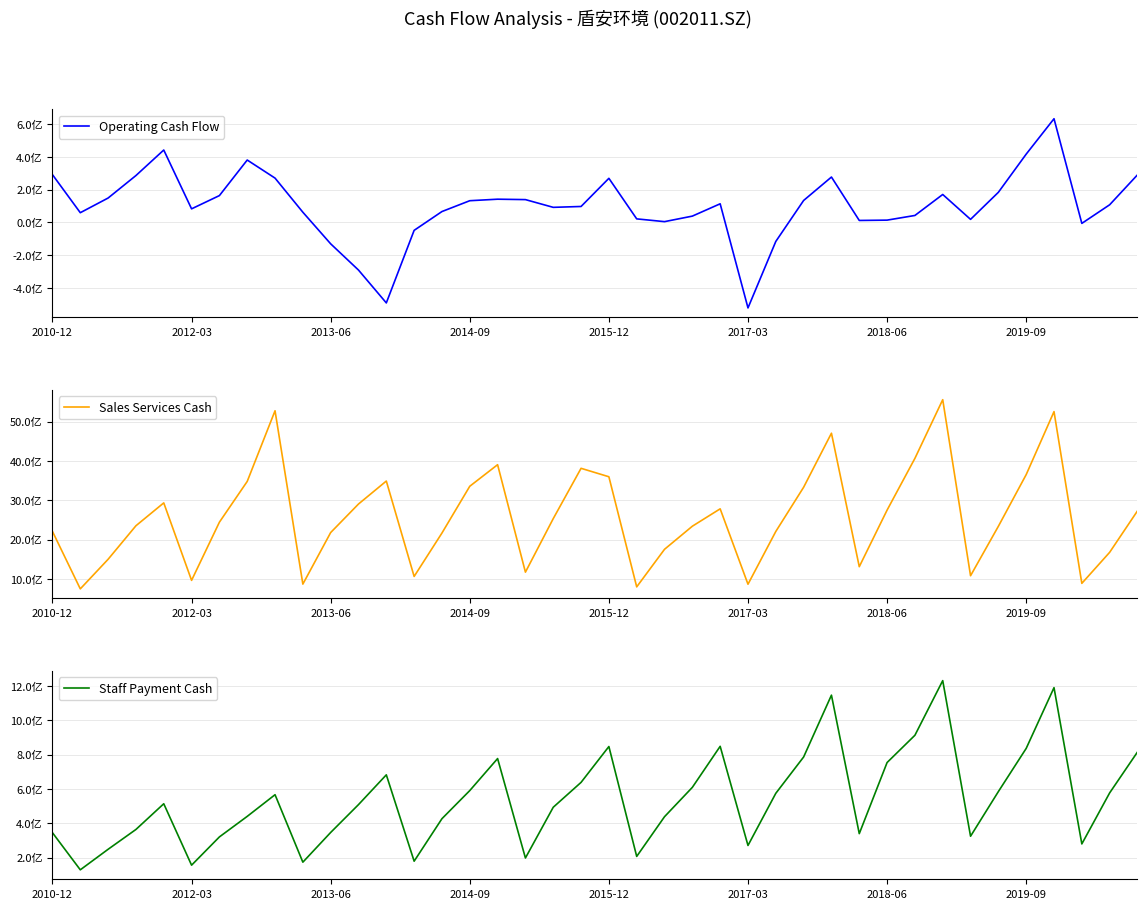

Between 14 and 29, which series saw the biggest shift?

Sales Services Cash